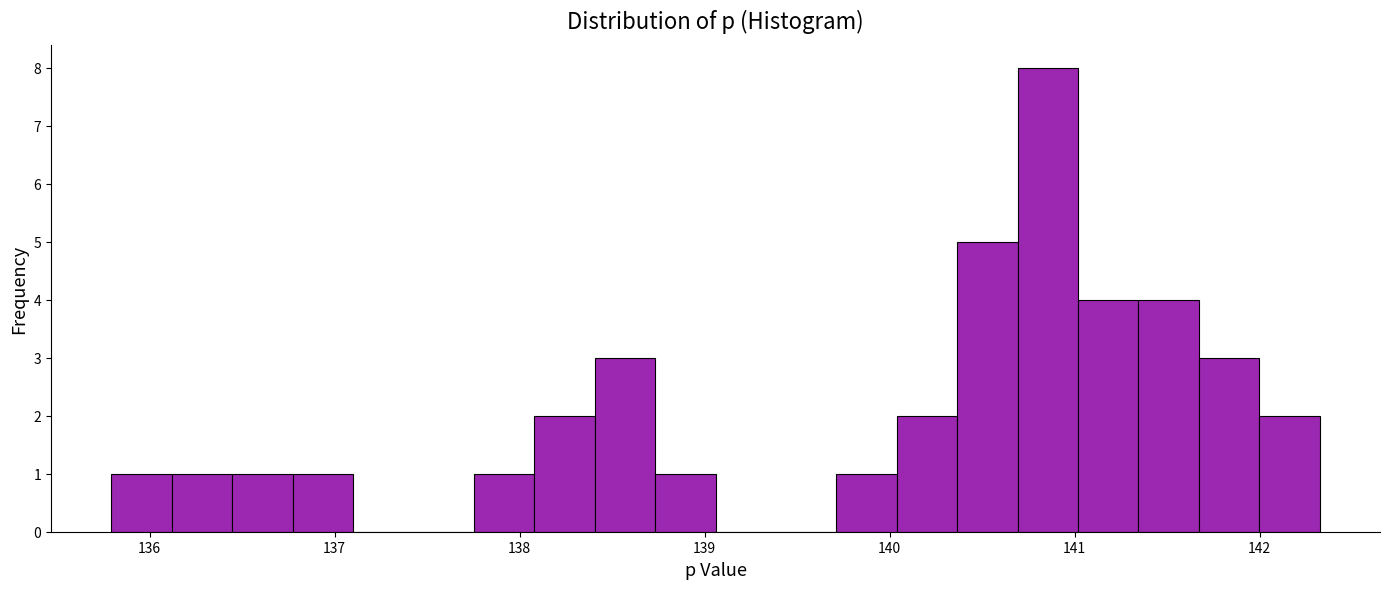

Around what value on the x-axis is the tallest bar? Give the approximate position of its centre, as read against the axis.

140.9